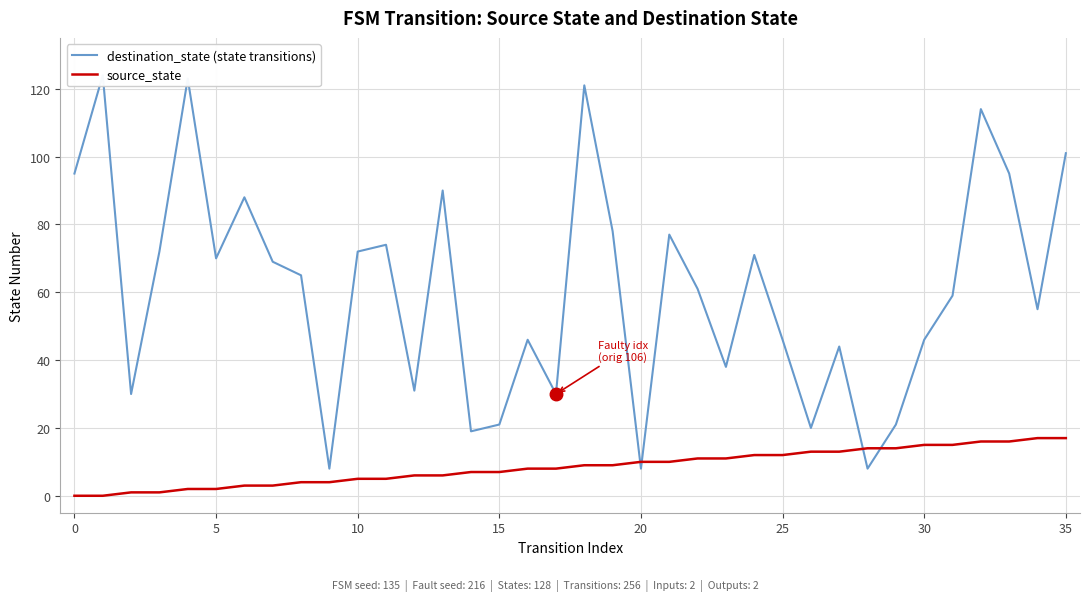

List the series in order of their overall mean, highest first.

destination_state (state transitions), source_state